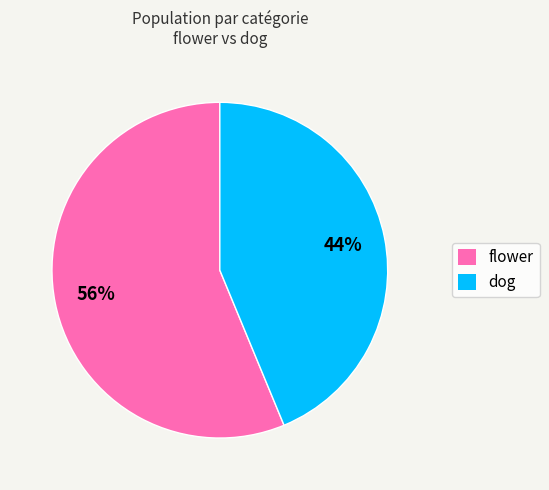

Between flower and dog, which is larger?

flower